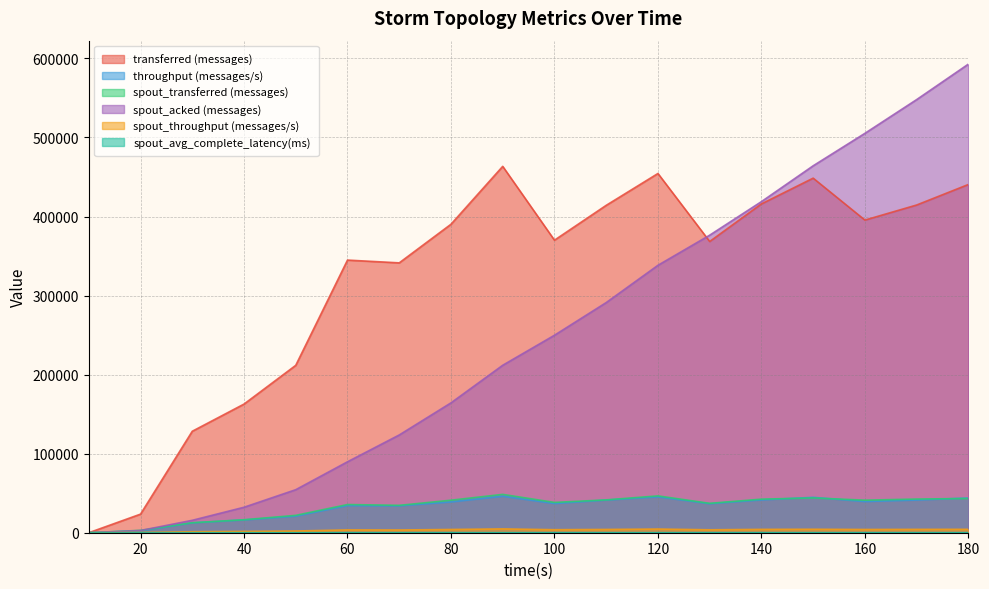

The value of throughput (messages/s) at 30 is 4051.1. True or false?

False